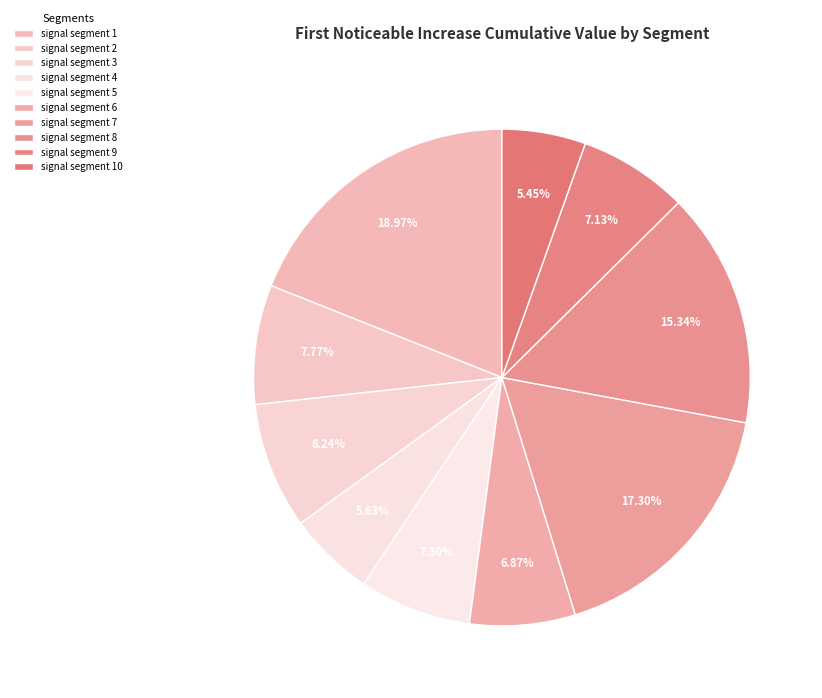

Does signal segment 1 represent more than half of the total?

No